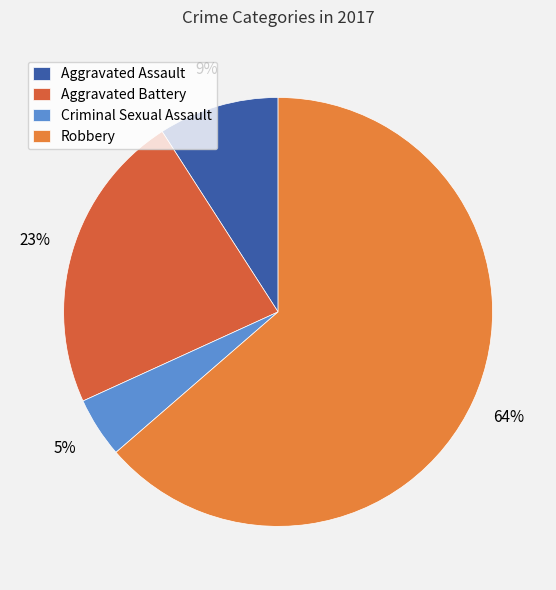

Which category has the smallest portion of the pie?

Criminal Sexual Assault